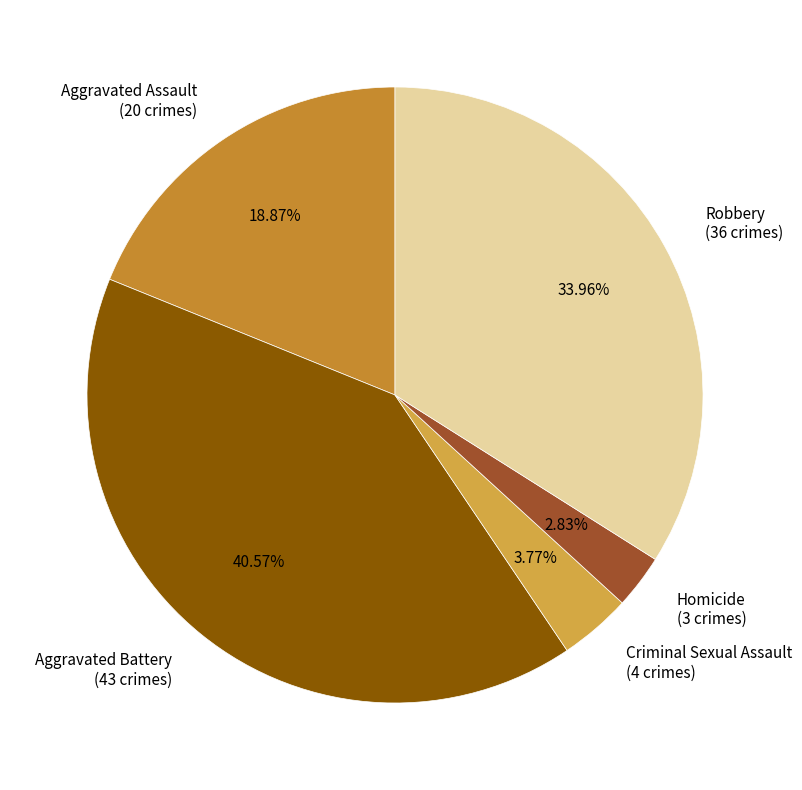

To the nearest percent, what percentage of the pie is Criminal Sexual Assault?

4%